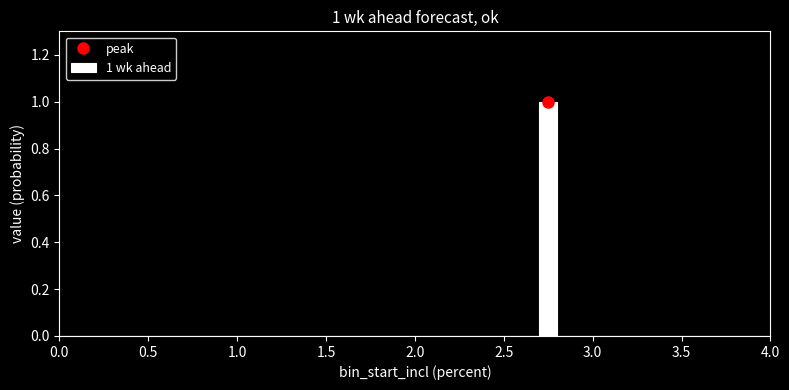

Around what value on the x-axis is the tallest bar? Give the approximate position of its centre, as read against the axis.

2.75